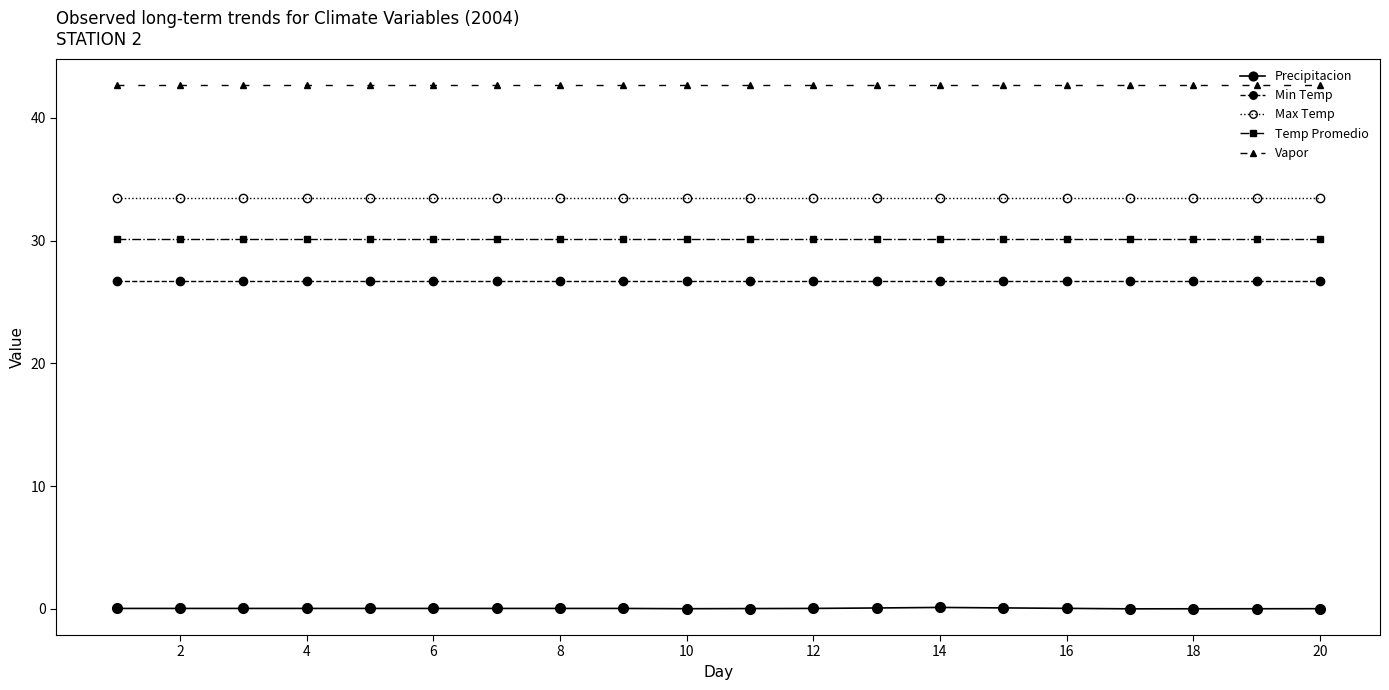

Which series has the widest spread of values?

Precipitacion